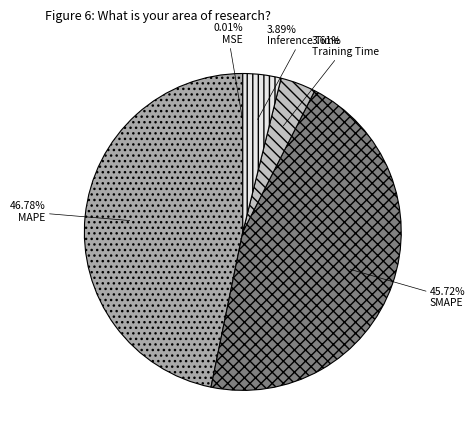

Combined, what portion of the pie is Training Time and Inference Time?

7.5%